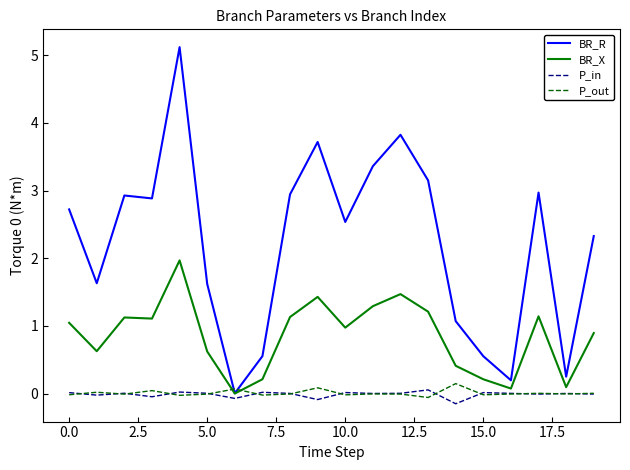

What is the highest value of the BR_X series?

2.0